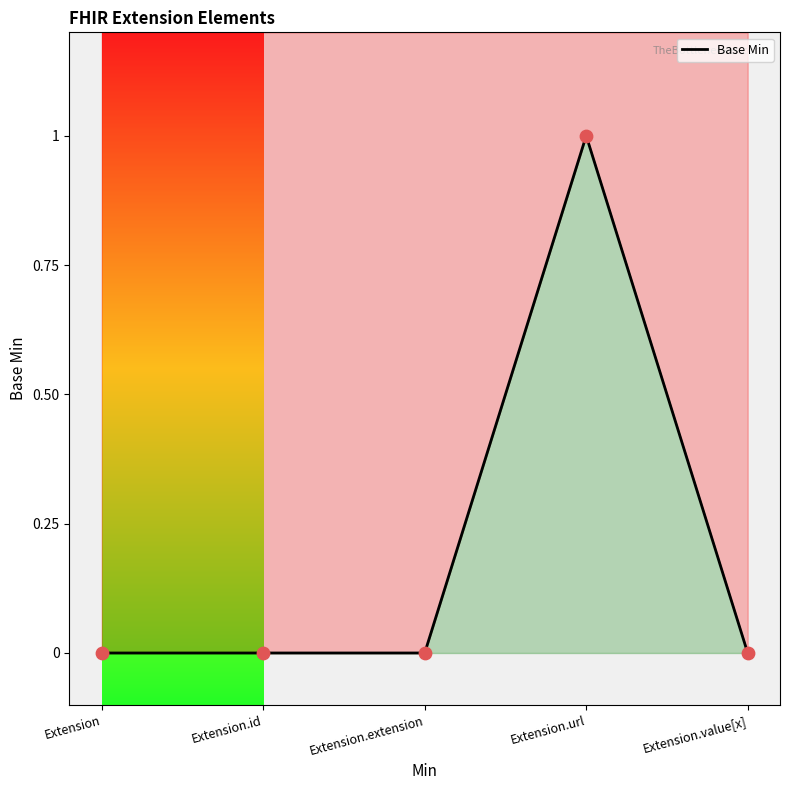

Which has a higher value, Extension or Extension.value[x]?

Extension